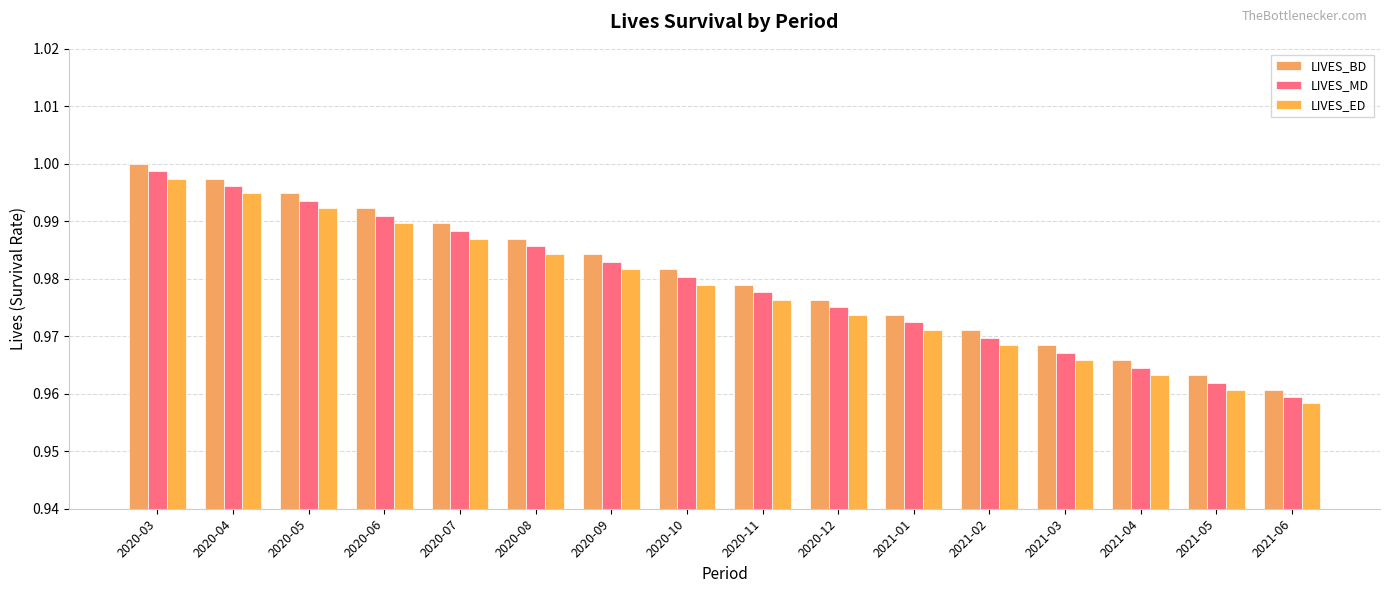

Reading left to right, transcribe all the data shown in this chart.

LIVES_BD: 2020-03=1.0	2020-04=1.0	2020-05=1.0	2020-06=1.0	2020-07=1.0	2020-08=1.0	2020-09=1.0	2020-10=1.0	2020-11=1.0	2020-12=1.0	2021-01=1.0	2021-02=1.0	2021-03=1.0	2021-04=1.0	2021-05=1.0	2021-06=1.0
LIVES_MD: 2020-03=1.0	2020-04=1.0	2020-05=1.0	2020-06=1.0	2020-07=1.0	2020-08=1.0	2020-09=1.0	2020-10=1.0	2020-11=1.0	2020-12=1.0	2021-01=1.0	2021-02=1.0	2021-03=1.0	2021-04=1.0	2021-05=1.0	2021-06=1.0
LIVES_ED: 2020-03=1.0	2020-04=1.0	2020-05=1.0	2020-06=1.0	2020-07=1.0	2020-08=1.0	2020-09=1.0	2020-10=1.0	2020-11=1.0	2020-12=1.0	2021-01=1.0	2021-02=1.0	2021-03=1.0	2021-04=1.0	2021-05=1.0	2021-06=1.0